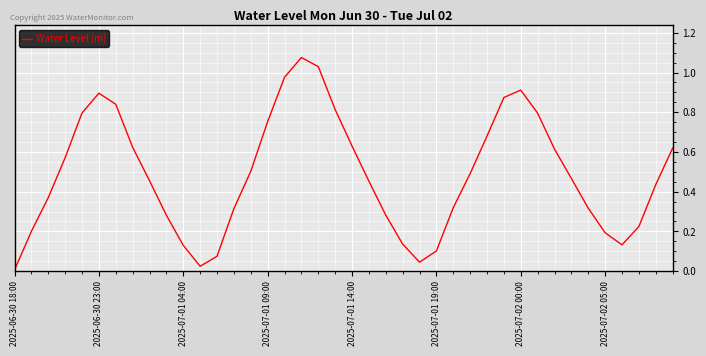

Does the chart display data point markers on the line(s)?

No